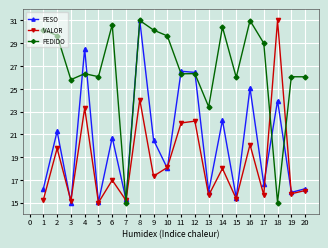

At which category is the sum across all series the highest?

8